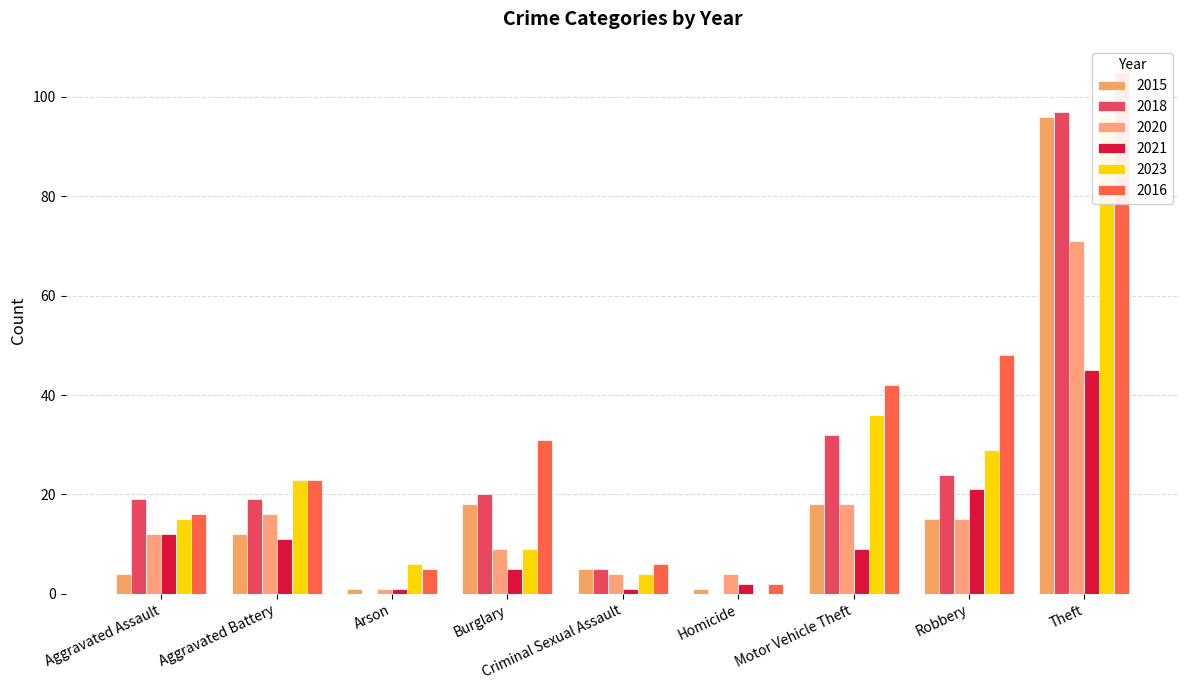

Is the value of 2018 at Criminal Sexual Assault greater than the value of 2015 at Theft?

No